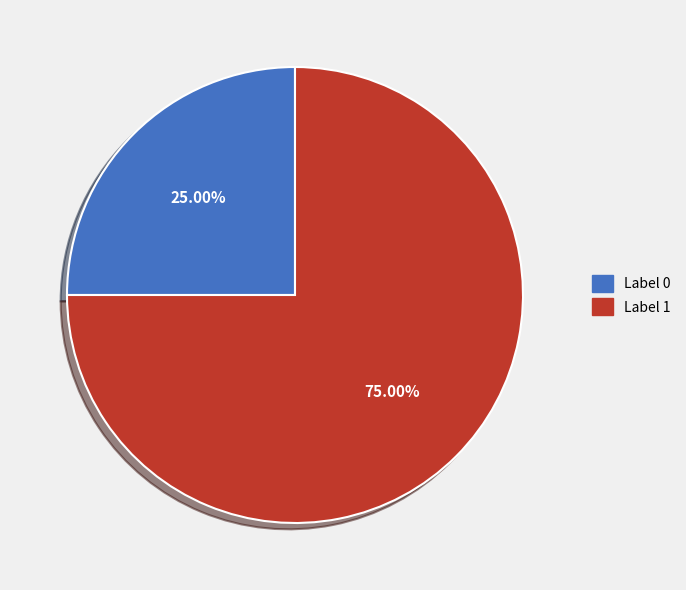

Does any single category account for the majority?

Yes